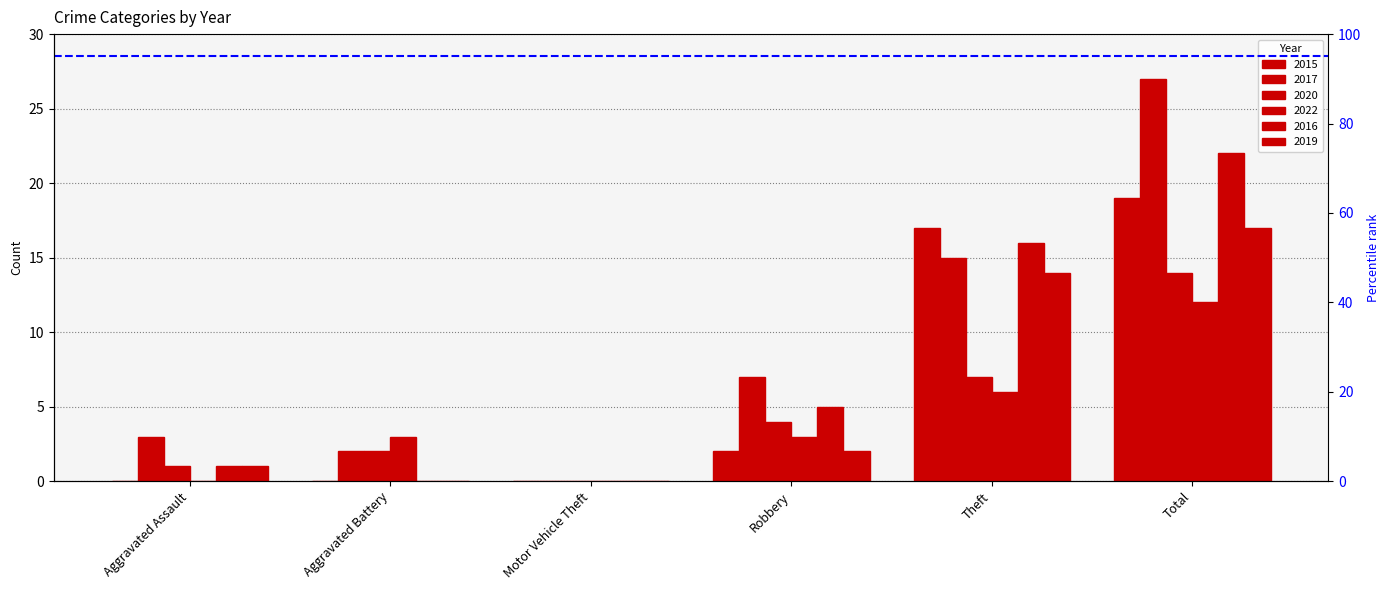

The value of 2020 at Aggravated Battery is 2. True or false?

True